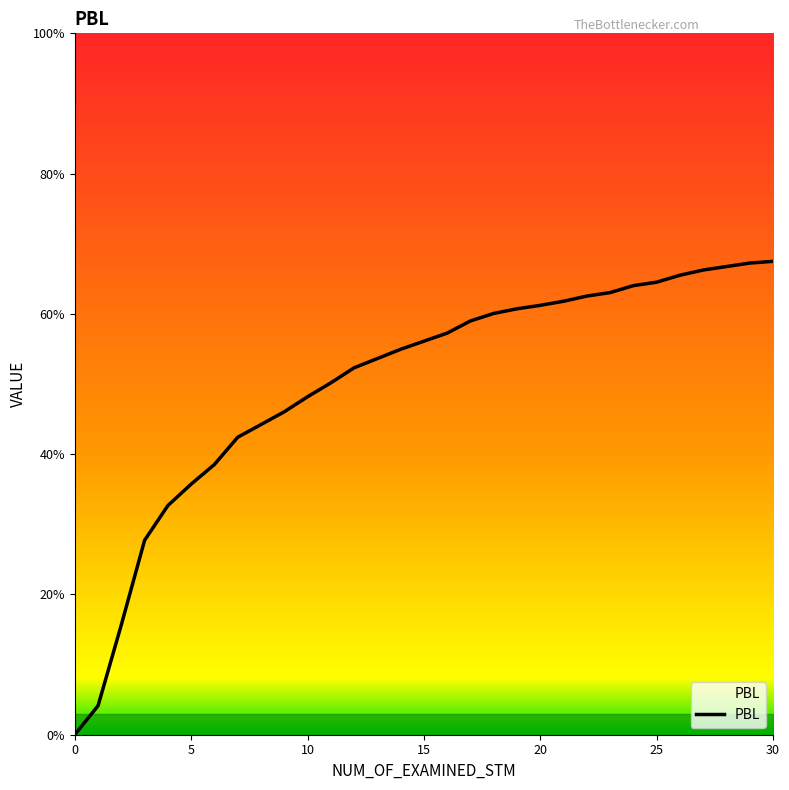

What is the value of the 10th point from the left?

0.5